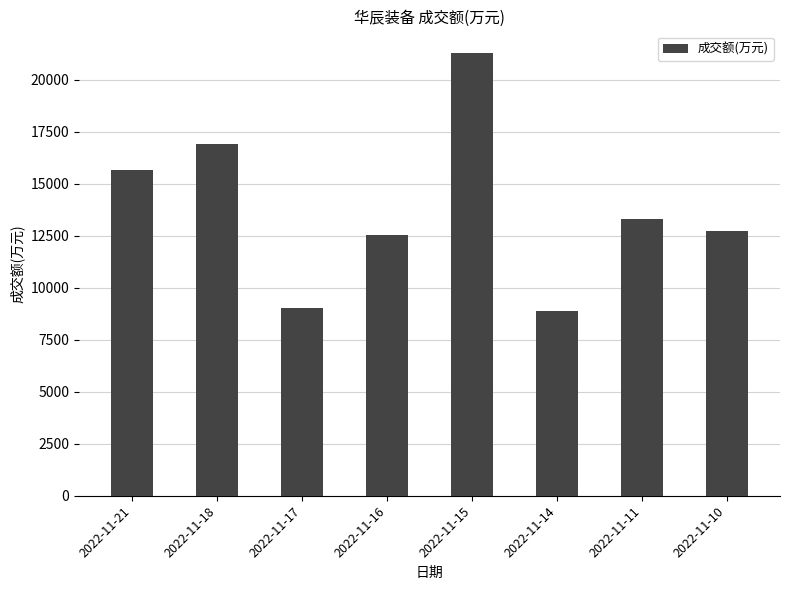

Approximately how many times larger is the value at 2022-11-15 compared to 2022-11-18?

1.3